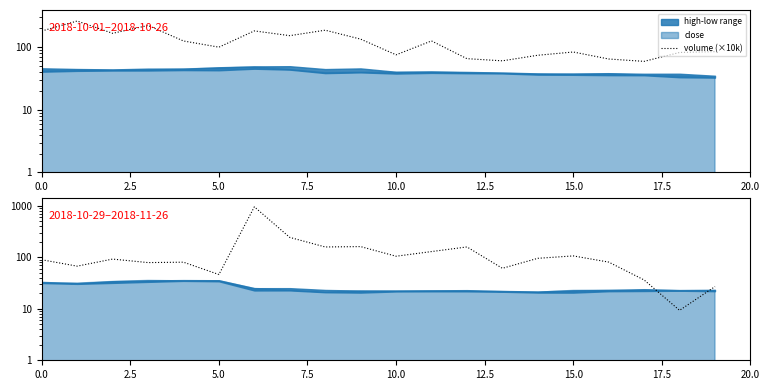

Which category has the lowest value across all series?

18